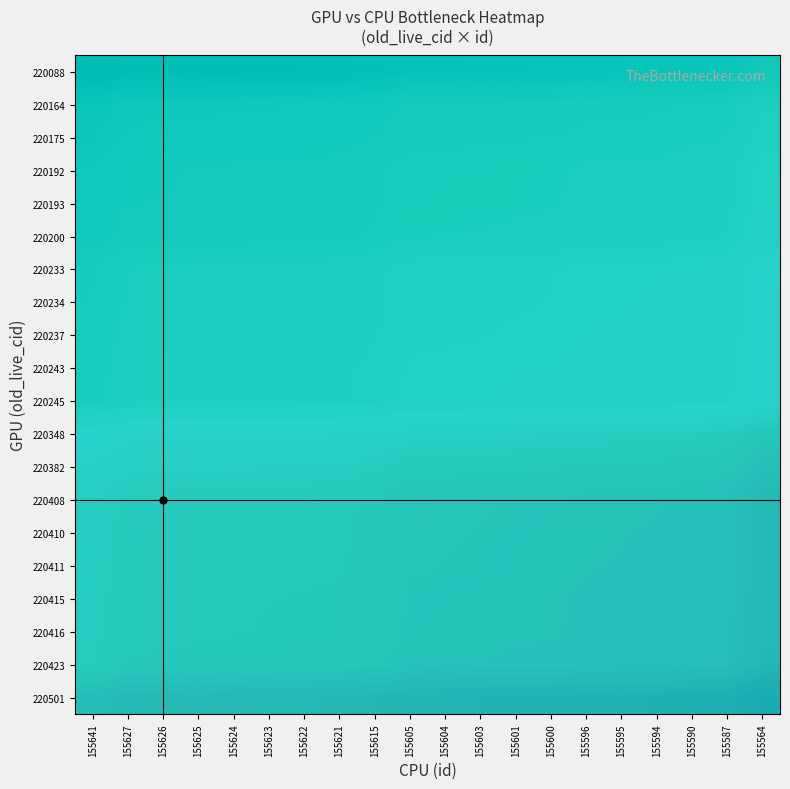

Reading left to right, what are all the values shown in this chart?

220501: 155641=0.3	155627=0.3	155626=0.3	155625=0.3	155624=0.3	155623=0.3	155622=0.3	155621=0.3	155615=0.3	155605=0.3	155604=0.3	155603=0.3	155601=0.3	155600=0.3	155596=0.3	155595=0.3	155594=0.3	155590=0.3	155587=0.3	155564=0.3
220423: 155641=0.3	155627=0.3	155626=0.3	155625=0.3	155624=0.3	155623=0.3	155622=0.3	155621=0.3	155615=0.3	155605=0.3	155604=0.3	155603=0.3	155601=0.3	155600=0.3	155596=0.3	155595=0.3	155594=0.3	155590=0.3	155587=0.3	155564=0.3
220416: 155641=0.3	155627=0.3	155626=0.3	155625=0.3	155624=0.3	155623=0.3	155622=0.3	155621=0.3	155615=0.3	155605=0.3	155604=0.3	155603=0.3	155601=0.3	155600=0.3	155596=0.3	155595=0.3	155594=0.3	155590=0.3	155587=0.3	155564=0.3
220415: 155641=0.3	155627=0.3	155626=0.3	155625=0.3	155624=0.3	155623=0.3	155622=0.3	155621=0.3	155615=0.3	155605=0.3	155604=0.3	155603=0.3	155601=0.3	155600=0.3	155596=0.3	155595=0.3	155594=0.3	155590=0.3	155587=0.3	155564=0.3
220411: 155641=0.3	155627=0.3	155626=0.3	155625=0.3	155624=0.3	155623=0.3	155622=0.3	155621=0.3	155615=0.3	155605=0.3	155604=0.3	155603=0.3	155601=0.3	155600=0.3	155596=0.3	155595=0.3	155594=0.3	155590=0.3	155587=0.3	155564=0.3
220410: 155641=0.3	155627=0.3	155626=0.3	155625=0.3	155624=0.3	155623=0.3	155622=0.3	155621=0.3	155615=0.3	155605=0.3	155604=0.3	155603=0.3	155601=0.3	155600=0.3	155596=0.3	155595=0.3	155594=0.3	155590=0.3	155587=0.3	155564=0.3
220408: 155641=0.3	155627=0.3	155626=0.3	155625=0.3	155624=0.3	155623=0.3	155622=0.3	155621=0.3	155615=0.3	155605=0.3	155604=0.3	155603=0.3	155601=0.3	155600=0.3	155596=0.3	155595=0.3	155594=0.3	155590=0.3	155587=0.3	155564=0.3
220382: 155641=0.3	155627=0.3	155626=0.3	155625=0.3	155624=0.3	155623=0.3	155622=0.3	155621=0.3	155615=0.3	155605=0.3	155604=0.3	155603=0.3	155601=0.3	155600=0.3	155596=0.3	155595=0.3	155594=0.3	155590=0.3	155587=0.3	155564=0.3
220348: 155641=0.3	155627=0.3	155626=0.3	155625=0.3	155624=0.3	155623=0.3	155622=0.3	155621=0.3	155615=0.3	155605=0.3	155604=0.3	155603=0.3	155601=0.3	155600=0.3	155596=0.3	155595=0.3	155594=0.3	155590=0.3	155587=0.3	155564=0.3
220245: 155641=0.3	155627=0.3	155626=0.3	155625=0.3	155624=0.3	155623=0.3	155622=0.3	155621=0.3	155615=0.3	155605=0.3	155604=0.3	155603=0.3	155601=0.3	155600=0.3	155596=0.3	155595=0.3	155594=0.3	155590=0.3	155587=0.3	155564=0.3
220243: 155641=0.3	155627=0.3	155626=0.3	155625=0.3	155624=0.3	155623=0.3	155622=0.3	155621=0.3	155615=0.3	155605=0.3	155604=0.3	155603=0.3	155601=0.3	155600=0.3	155596=0.3	155595=0.3	155594=0.3	155590=0.3	155587=0.3	155564=0.3
220237: 155641=0.3	155627=0.3	155626=0.3	155625=0.3	155624=0.3	155623=0.3	155622=0.3	155621=0.3	155615=0.3	155605=0.3	155604=0.3	155603=0.3	155601=0.3	155600=0.3	155596=0.3	155595=0.3	155594=0.3	155590=0.3	155587=0.3	155564=0.3
220234: 155641=0.3	155627=0.3	155626=0.3	155625=0.3	155624=0.3	155623=0.3	155622=0.3	155621=0.3	155615=0.3	155605=0.3	155604=0.3	155603=0.3	155601=0.3	155600=0.3	155596=0.3	155595=0.3	155594=0.3	155590=0.3	155587=0.3	155564=0.3
220233: 155641=0.3	155627=0.3	155626=0.3	155625=0.3	155624=0.3	155623=0.3	155622=0.3	155621=0.3	155615=0.3	155605=0.3	155604=0.3	155603=0.3	155601=0.3	155600=0.3	155596=0.3	155595=0.3	155594=0.3	155590=0.3	155587=0.3	155564=0.3
220200: 155641=0.3	155627=0.3	155626=0.3	155625=0.3	155624=0.3	155623=0.3	155622=0.3	155621=0.3	155615=0.3	155605=0.3	155604=0.3	155603=0.3	155601=0.3	155600=0.3	155596=0.3	155595=0.3	155594=0.3	155590=0.3	155587=0.3	155564=0.3
220193: 155641=0.3	155627=0.3	155626=0.3	155625=0.3	155624=0.3	155623=0.3	155622=0.3	155621=0.3	155615=0.3	155605=0.3	155604=0.3	155603=0.3	155601=0.3	155600=0.3	155596=0.3	155595=0.3	155594=0.3	155590=0.3	155587=0.3	155564=0.3
220192: 155641=0.3	155627=0.3	155626=0.3	155625=0.3	155624=0.3	155623=0.3	155622=0.3	155621=0.3	155615=0.3	155605=0.3	155604=0.3	155603=0.3	155601=0.3	155600=0.3	155596=0.3	155595=0.3	155594=0.3	155590=0.3	155587=0.3	155564=0.3
220175: 155641=0.3	155627=0.3	155626=0.3	155625=0.3	155624=0.3	155623=0.3	155622=0.3	155621=0.3	155615=0.3	155605=0.3	155604=0.3	155603=0.3	155601=0.3	155600=0.3	155596=0.3	155595=0.3	155594=0.3	155590=0.3	155587=0.3	155564=0.3
220164: 155641=0.3	155627=0.3	155626=0.3	155625=0.3	155624=0.3	155623=0.3	155622=0.3	155621=0.3	155615=0.3	155605=0.3	155604=0.3	155603=0.3	155601=0.3	155600=0.3	155596=0.3	155595=0.3	155594=0.3	155590=0.3	155587=0.3	155564=0.3
220088: 155641=0.3	155627=0.3	155626=0.3	155625=0.3	155624=0.3	155623=0.3	155622=0.3	155621=0.3	155615=0.3	155605=0.3	155604=0.3	155603=0.3	155601=0.3	155600=0.3	155596=0.3	155595=0.3	155594=0.3	155590=0.3	155587=0.3	155564=0.3